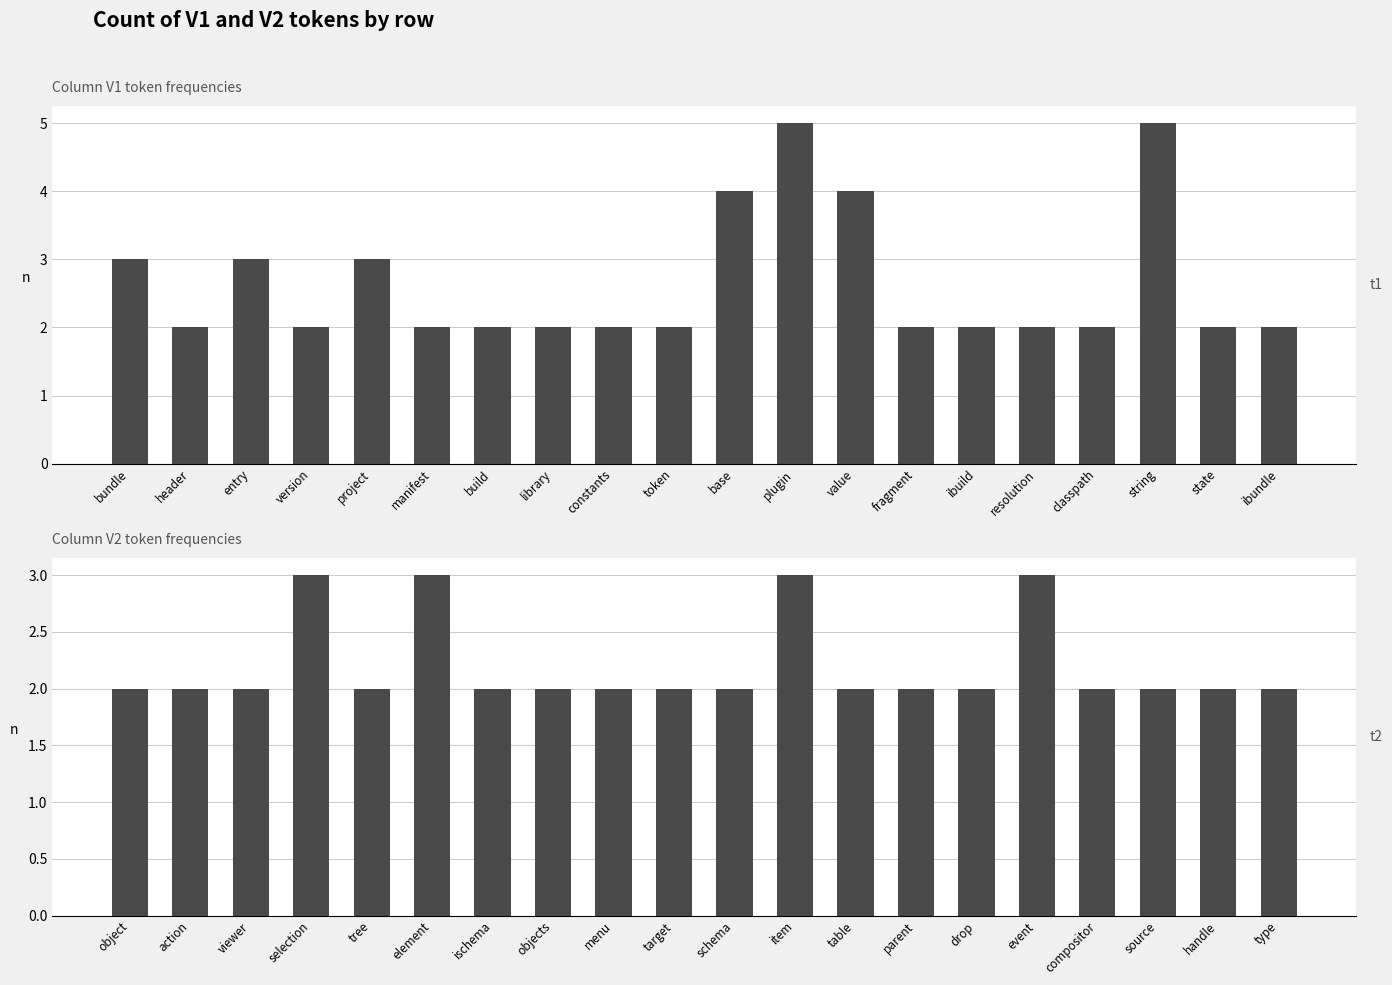

Reading right to left, list all the values displayed in this chart.

V1 token count: 2	2	5	2	2	2	2	4	5	4	2	2	2	2	2	3	2	3	2	3
V2 token count: 2	2	2	2	3	2	2	2	3	2	2	2	2	2	3	2	3	2	2	2